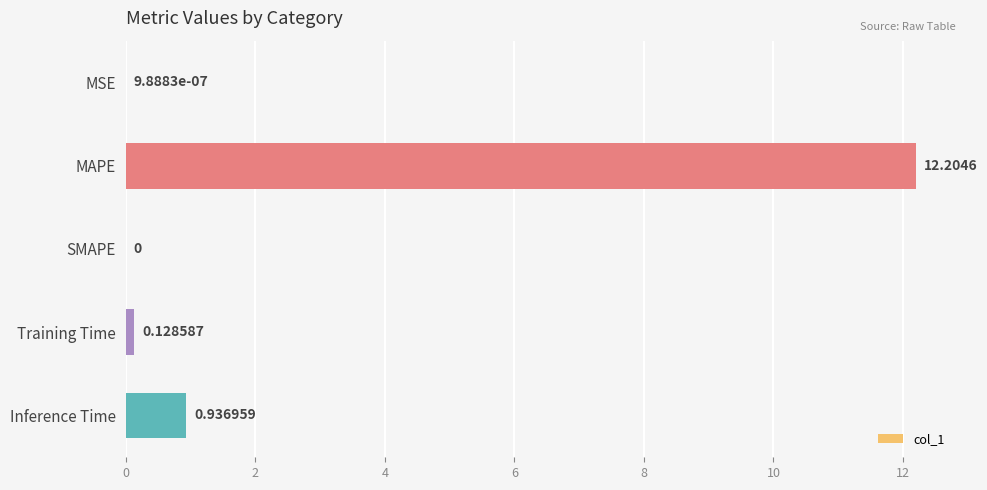

What is the change in value from MAPE to Training Time?

-12.1